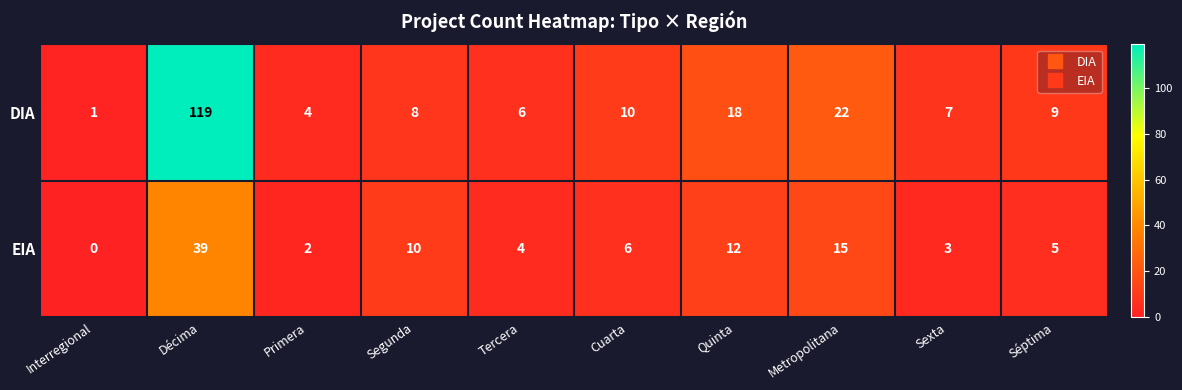

What value does the EIA series have at Quinta, to the nearest 10?

10